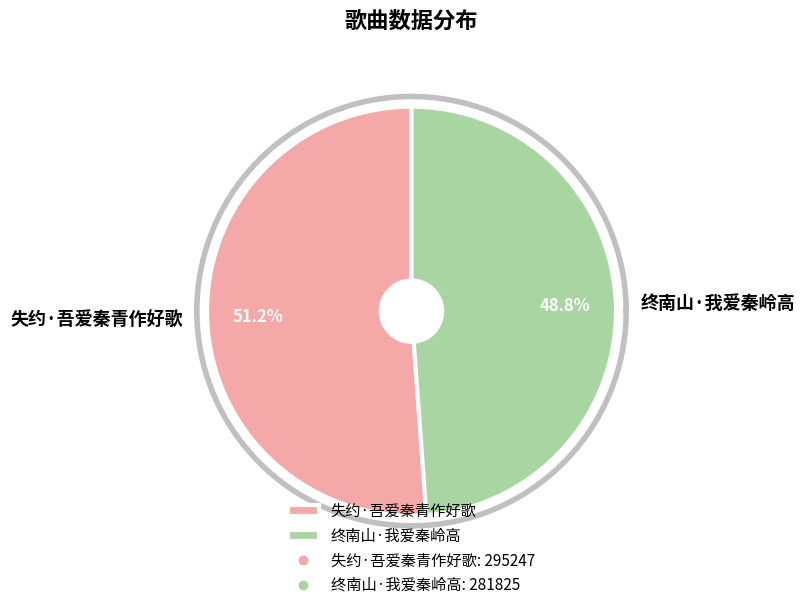

Which category has the biggest portion of the pie?

失约·吾爱秦青作好歌